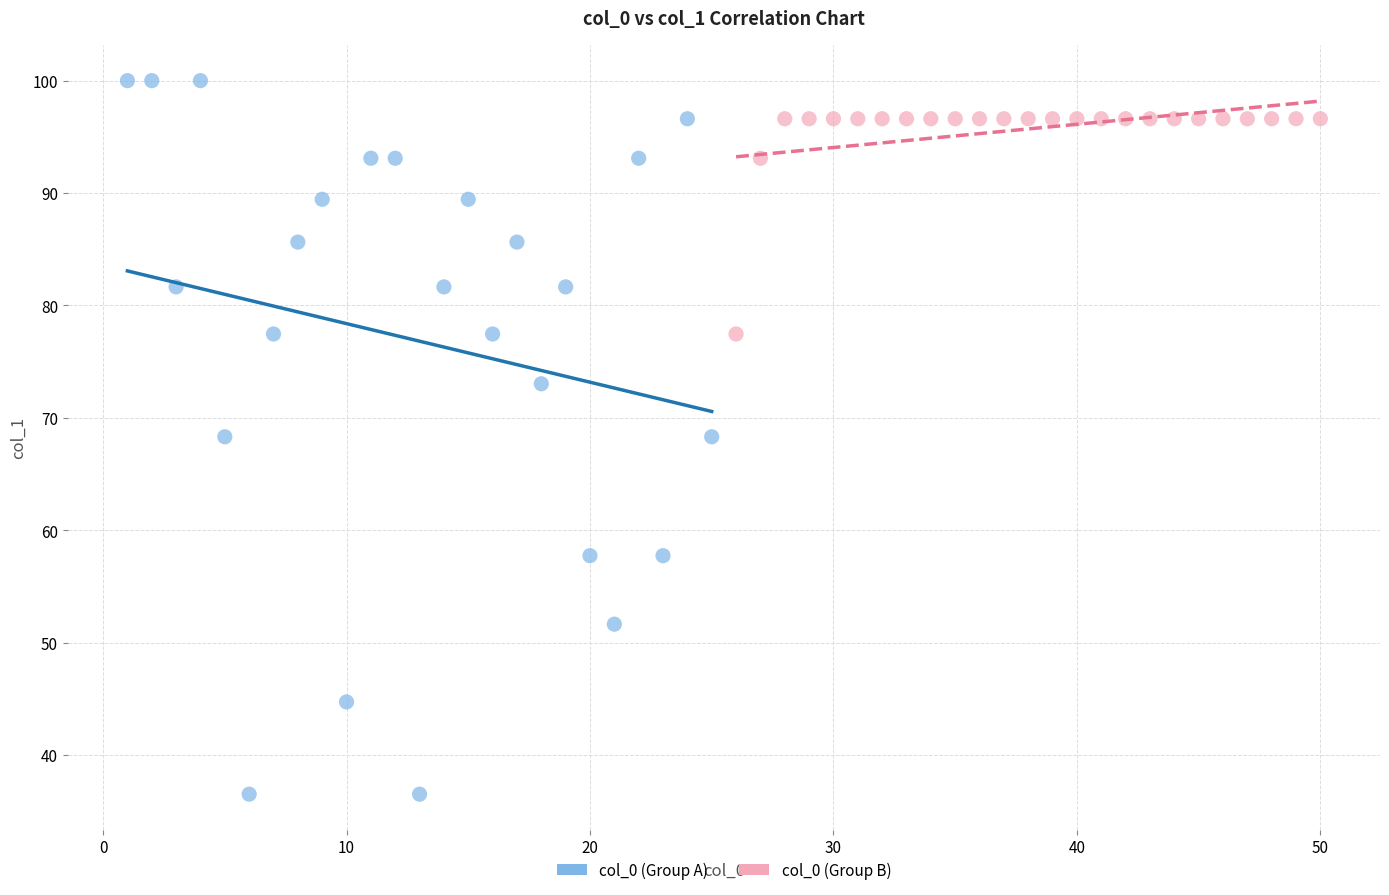

Which series has the widest spread of Y values?

col_0 (Group A)